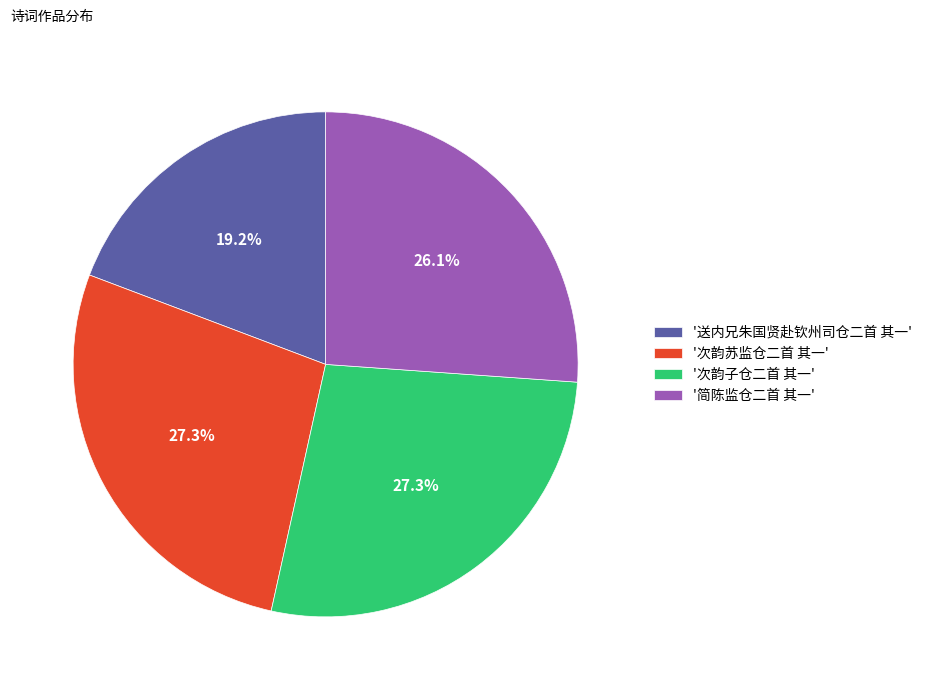

Approximately how many times larger is the value at '送内兄朱国贤赴钦州司仓二首 其一' compared to '次韵苏监仓二首 其一'?

0.7